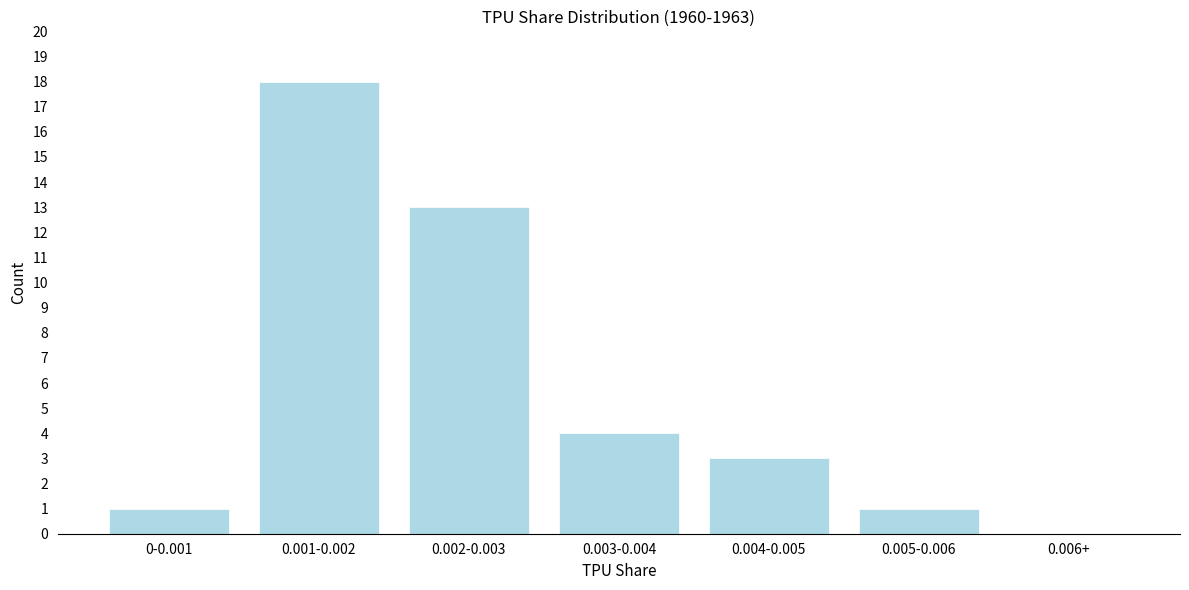

Reading left to right, transcribe all the data shown in this chart.

0-0.001=1	0.001-0.002=18	0.002-0.003=13	0.003-0.004=4	0.004-0.005=3	0.005-0.006=1	0.006+=0